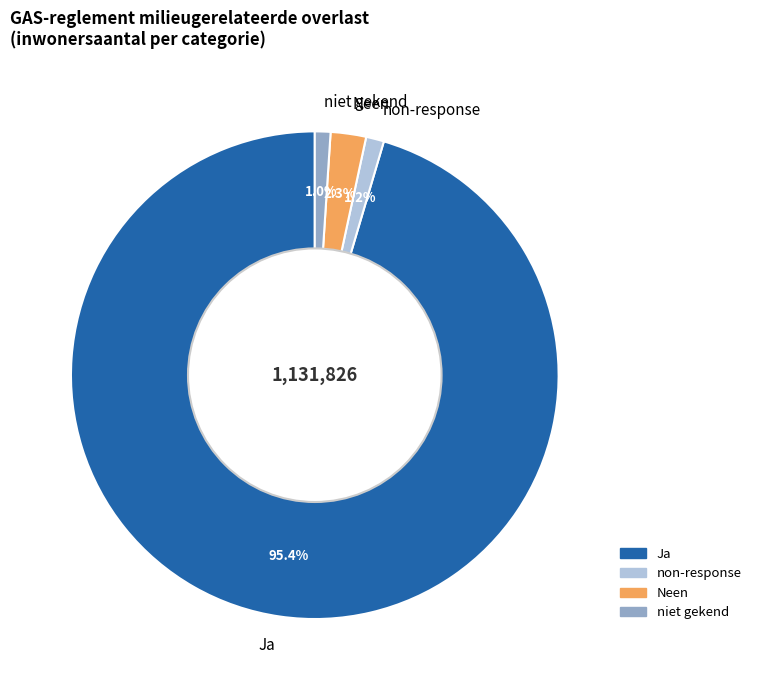

Which slice is the largest?

Ja